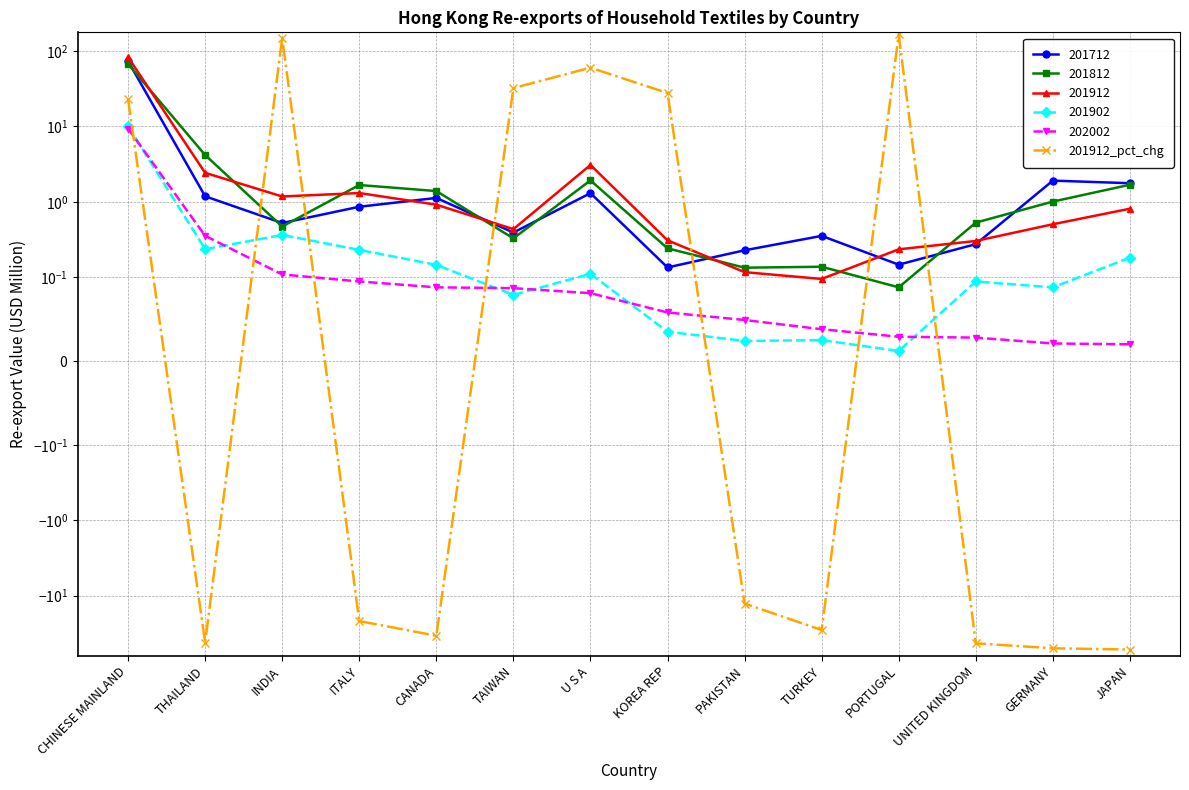

Rank the categories by value from highest to lowest.

PORTUGAL, INDIA, U S A, TAIWAN, KOREA REP, CHINESE MAINLAND, PAKISTAN, ITALY, TURKEY, CANADA, THAILAND, UNITED KINGDOM, GERMANY, JAPAN